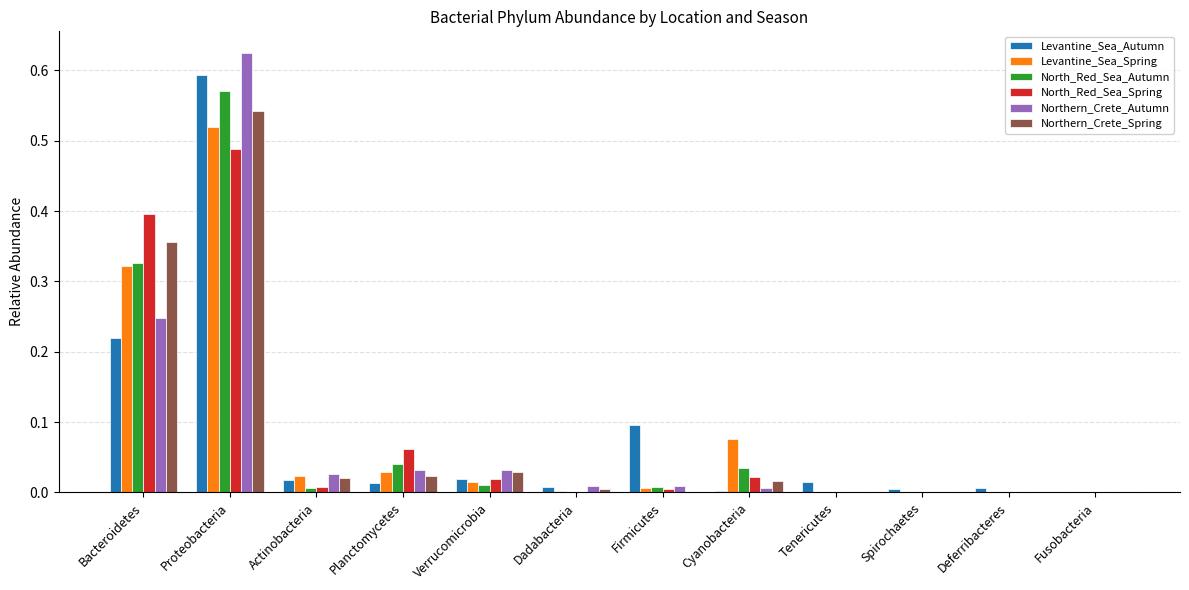

What is the sum of all Northern_Crete_Spring values?

1.0